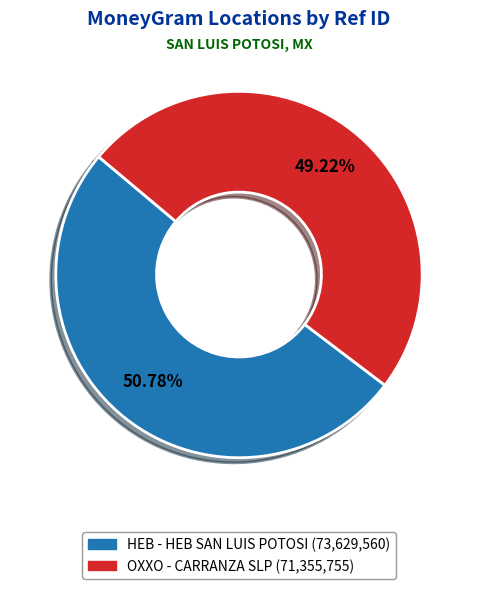

Is the sum of HEB - HEB SAN LUIS POTOSI and OXXO - CARRANZA SLP greater than half?

Yes